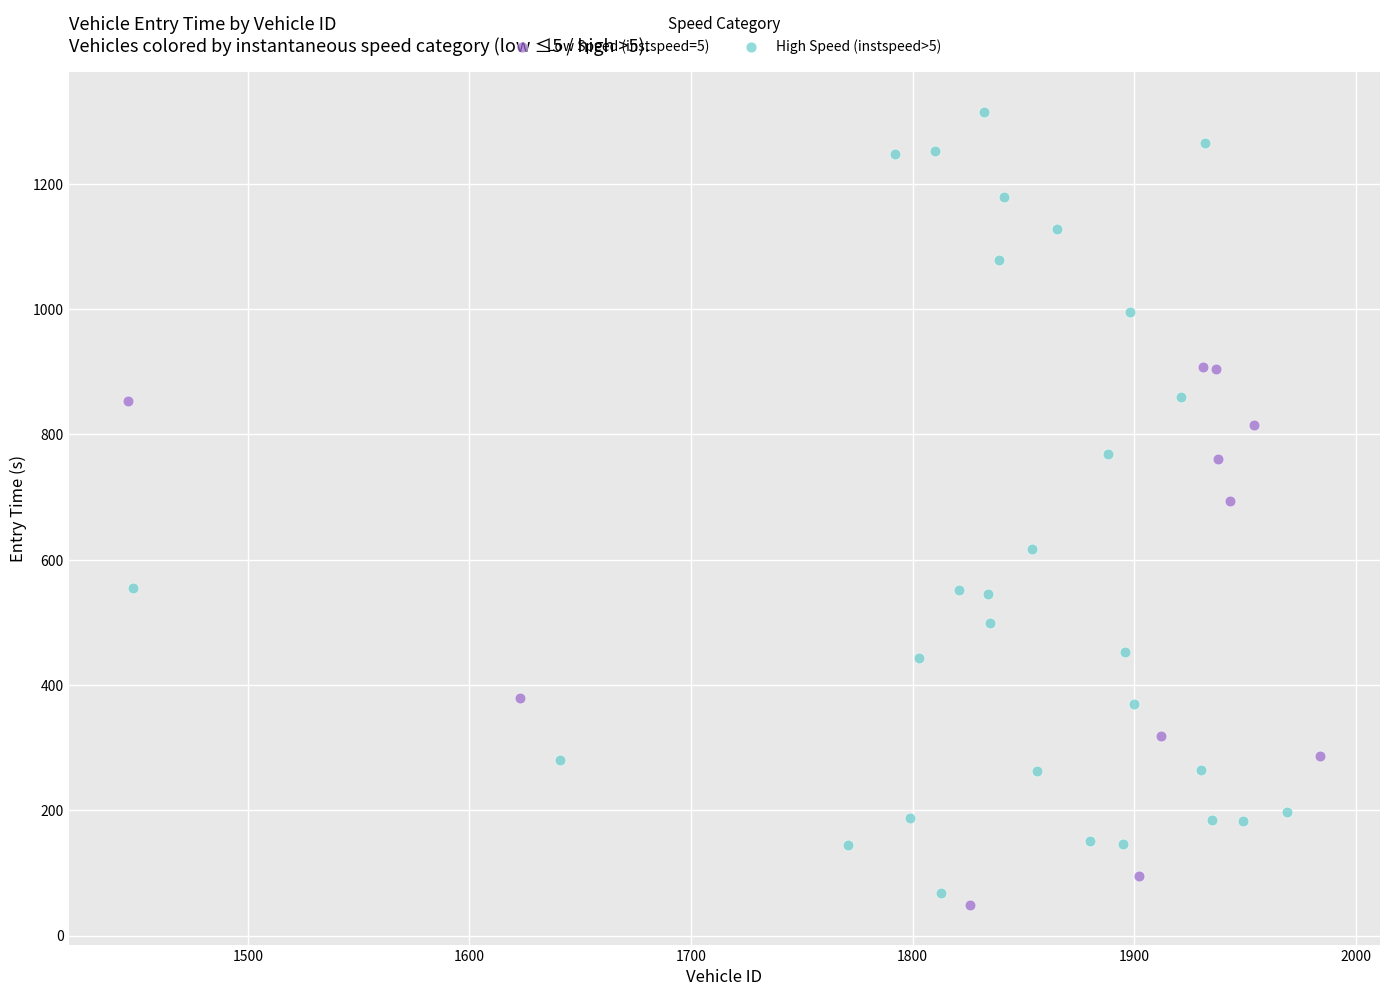

Which series contains the highest Y value?

High Speed (instspeed>5)